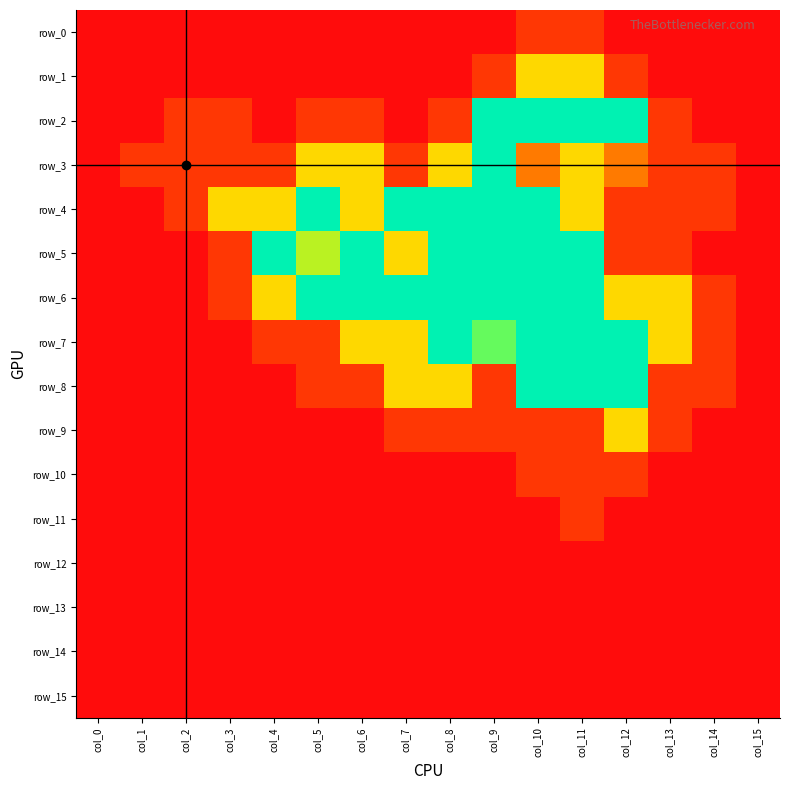

Where does the row_4 series first go above 2?

col_5